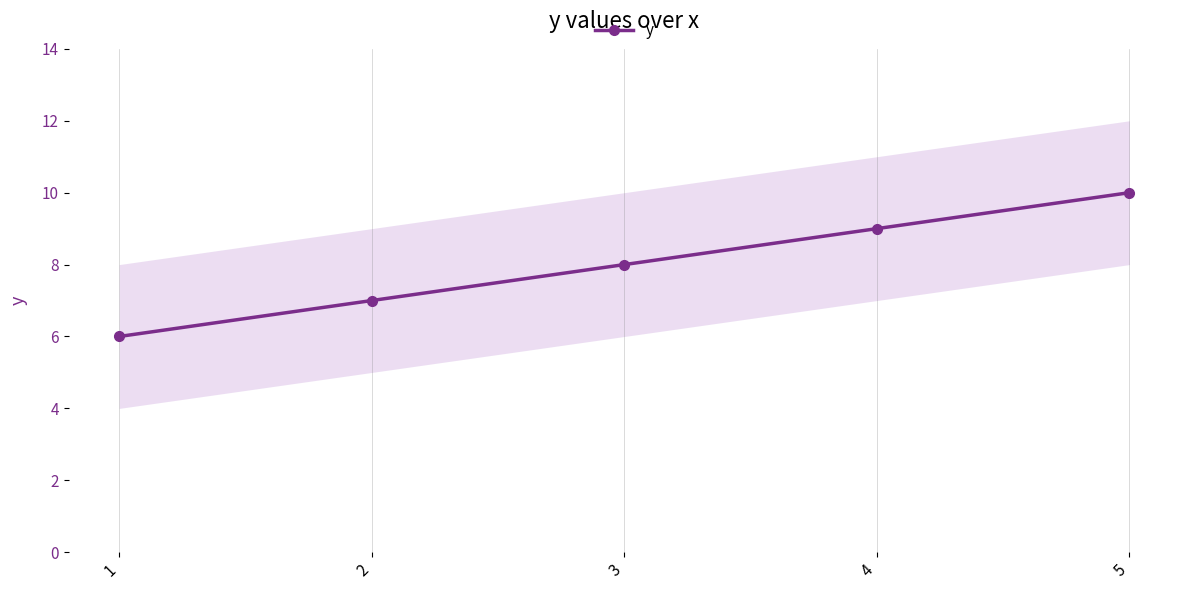

Which category has the lowest value across all series?

1